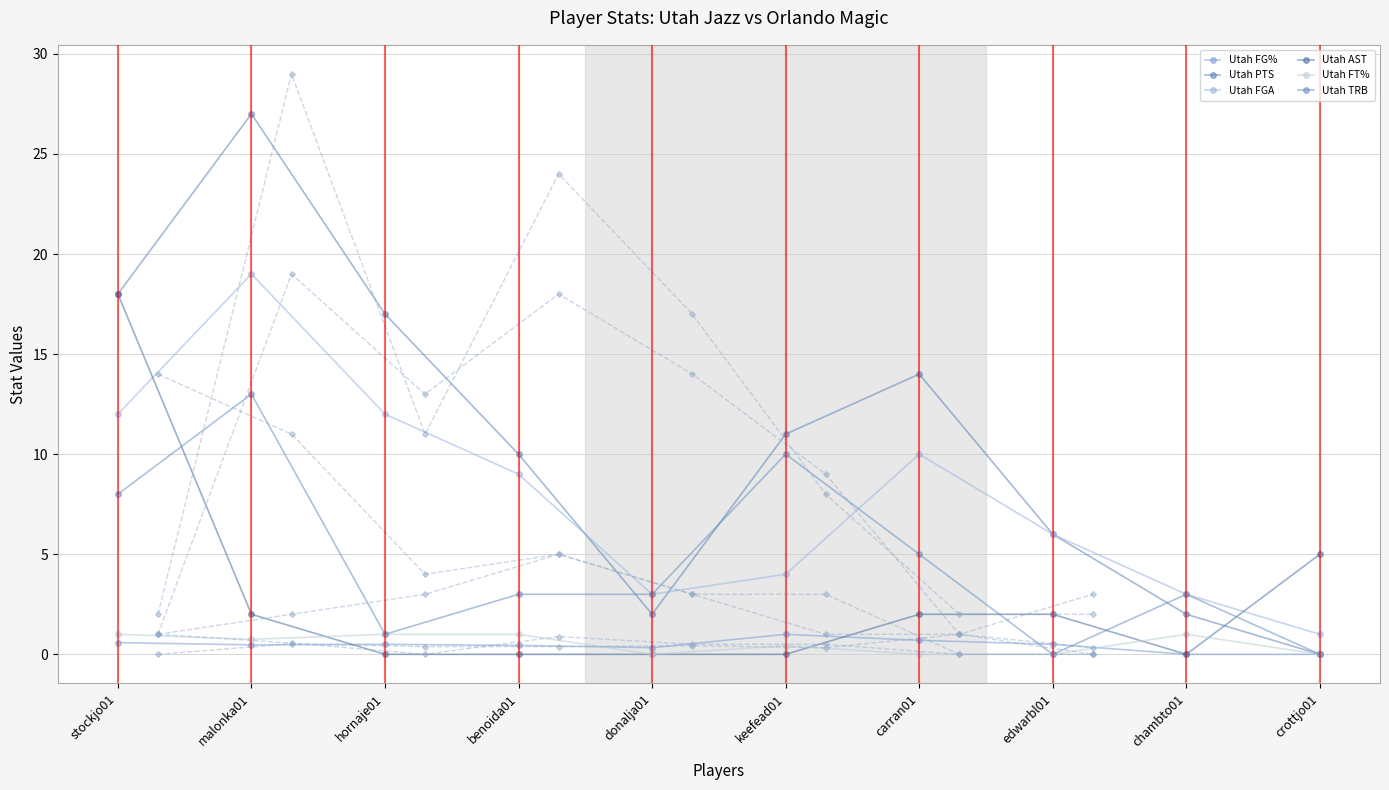

How many distinct data groups are displayed?

6